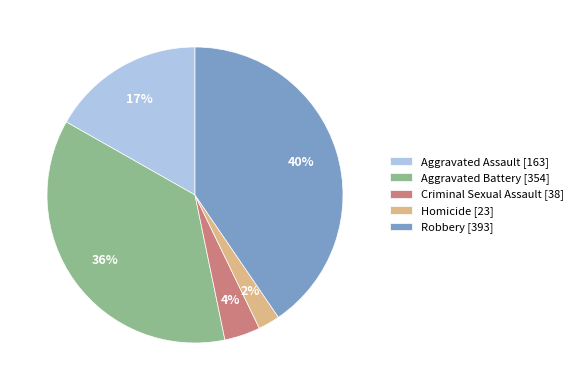

To the nearest percent, what is the difference between the Homicide and Aggravated Battery slice percentages?

34%